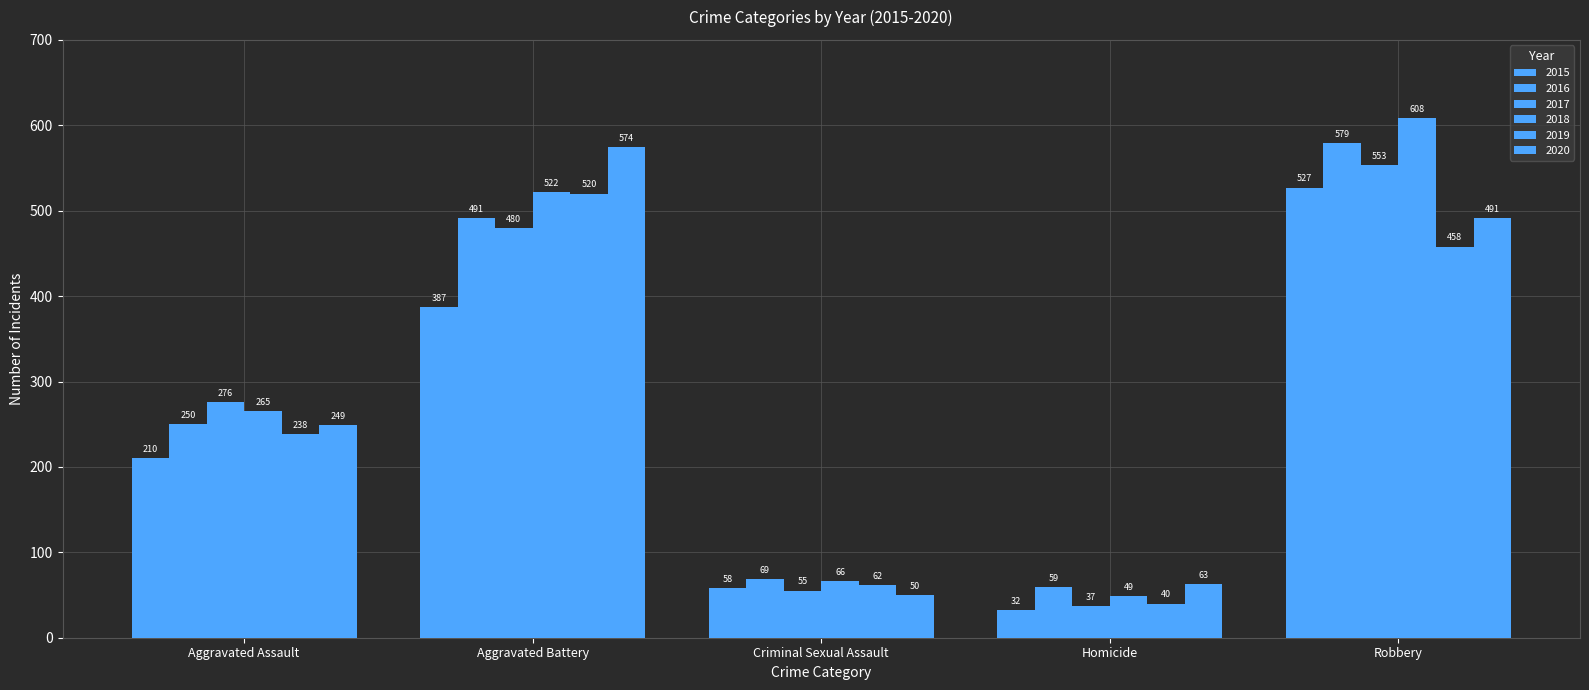

What is the difference between the 2020 values at Aggravated Battery and Homicide?

511